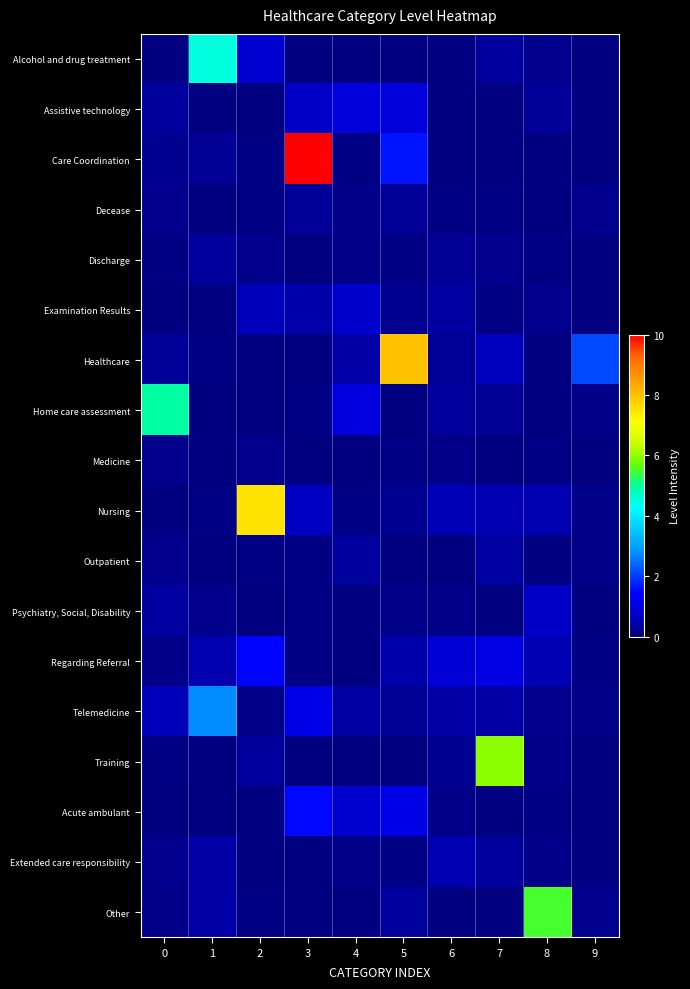

Reading right to left, what are all the values shown in this chart?

Alcohol and drug treatment: 9=0.0	8=0.1	7=0.3	6=0.0	5=0.0	4=0.0	3=0.0	2=0.8	1=4.5	0=0.0
Assistive technology: 9=0.0	8=0.3	7=0.0	6=0.0	5=0.9	4=0.9	3=0.7	2=0.0	1=0.0	0=0.3
Care Coordination: 9=0.0	8=0.0	7=0.0	6=0.0	5=1.6	4=0.0	3=10.0	2=0.1	1=0.2	0=0.2
Decease: 9=0.1	8=0.0	7=0.0	6=0.0	5=0.2	4=0.1	3=0.3	2=0.1	1=0.0	0=0.1
Discharge: 9=0.0	8=0.1	7=0.2	6=0.2	5=0.1	4=0.1	3=0.0	2=0.1	1=0.3	0=0.1
Examination Results: 9=0.0	8=0.2	7=0.0	6=0.3	5=0.2	4=0.7	3=0.4	2=0.6	1=0.0	0=0.0
Healthcare: 9=2.1	8=0.0	7=0.6	6=0.3	5=8.0	4=0.4	3=0.0	2=0.0	1=0.1	0=0.2
Home care assessment: 9=0.1	8=0.0	7=0.2	6=0.3	5=0.0	4=1.0	3=0.1	2=0.0	1=0.0	0=4.9
Medicine: 9=0.0	8=0.1	7=0.0	6=0.1	5=0.1	4=0.0	3=0.0	2=0.2	1=0.0	0=0.1
Nursing: 9=0.1	8=0.5	7=0.5	6=0.5	5=0.2	4=0.0	3=0.6	2=7.5	1=0.1	0=0.0
Outpatient: 9=0.1	8=0.0	7=0.3	6=0.0	5=0.0	4=0.3	3=0.1	2=0.1	1=0.0	0=0.2
Psychiatry, Social, Disability: 9=0.0	8=0.7	7=0.0	6=0.1	5=0.1	4=0.0	3=0.1	2=0.0	1=0.1	0=0.3
Regarding Referral: 9=0.1	8=0.5	7=1.0	6=0.8	5=0.4	4=0.0	3=0.1	2=1.5	1=0.5	0=0.1
Telemedicine: 9=0.1	8=0.1	7=0.4	6=0.4	5=0.2	4=0.3	3=1.1	2=0.1	1=2.8	0=0.6
Training: 9=0.0	8=0.1	7=6.0	6=0.2	5=0.0	4=0.0	3=0.0	2=0.3	1=0.0	0=0.1
Acute ambulant: 9=0.0	8=0.0	7=0.0	6=0.1	5=1.1	4=0.8	3=1.5	2=0.0	1=0.0	0=0.0
Extended care responsibility: 9=0.0	8=0.1	7=0.3	6=0.5	5=0.0	4=0.1	3=0.0	2=0.0	1=0.4	0=0.1
Other: 9=0.1	8=5.5	7=0.0	6=0.0	5=0.3	4=0.0	3=0.0	2=0.1	1=0.4	0=0.1